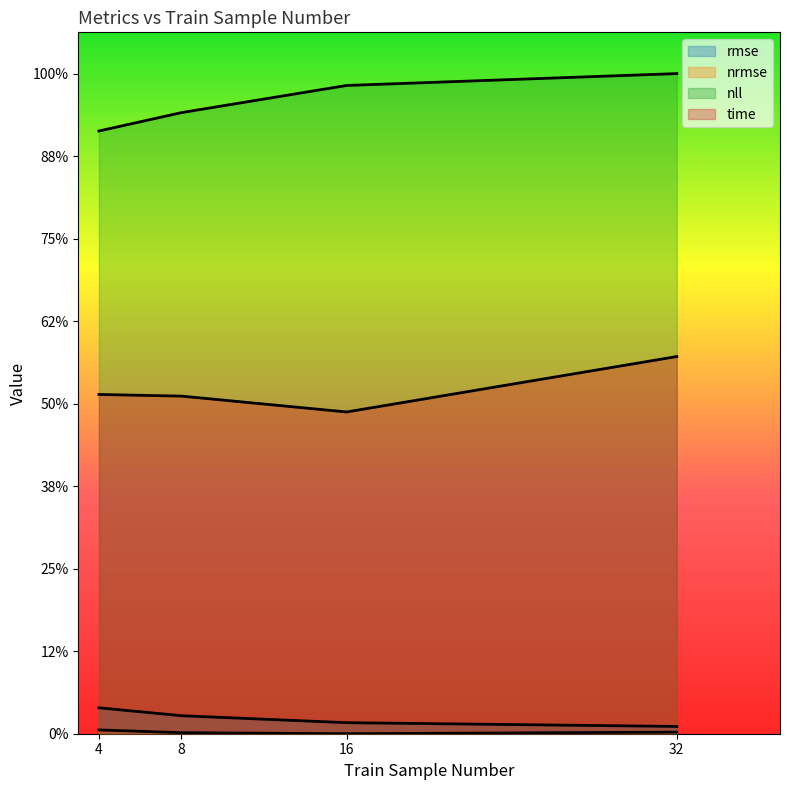

True or false: nrmse and rmse intersect in this chart.

False